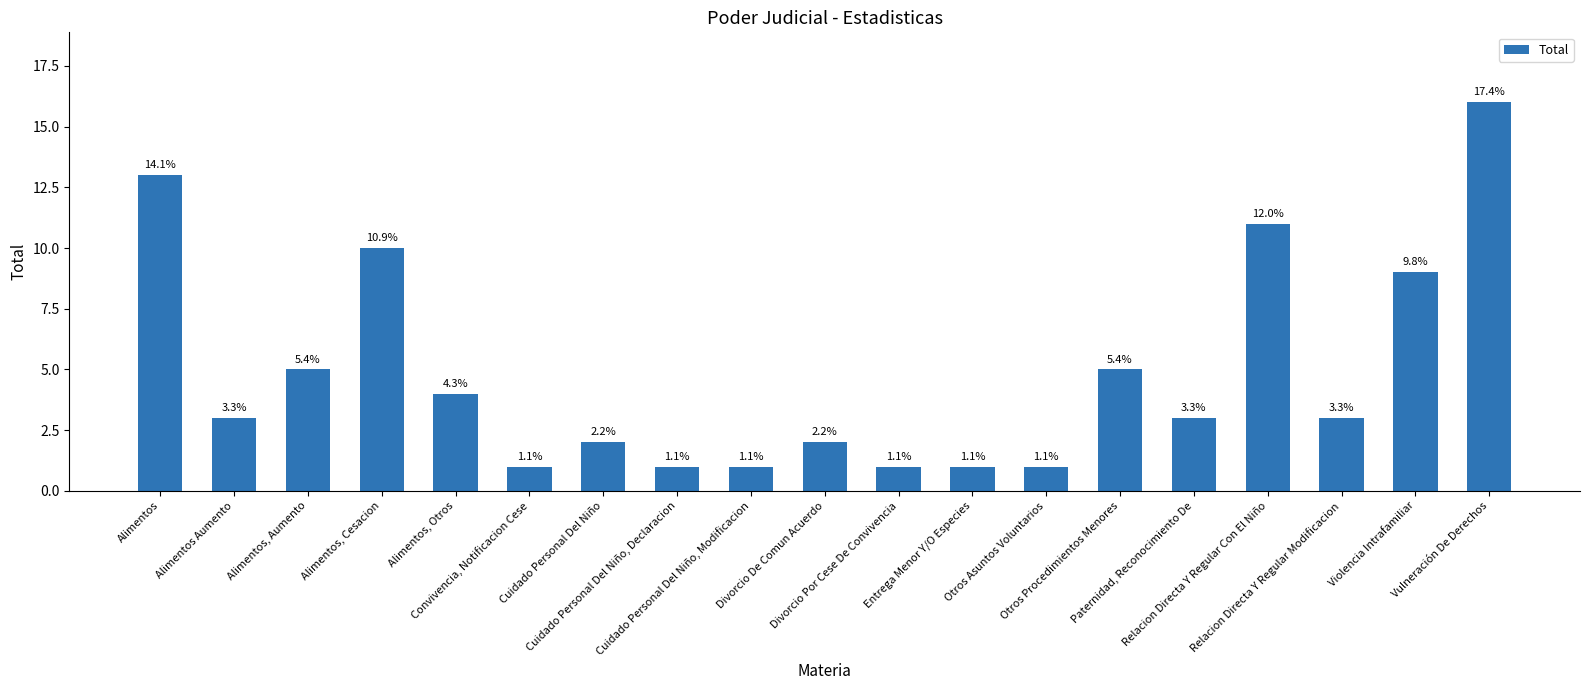

What is the difference between the second highest and minimum values?

12